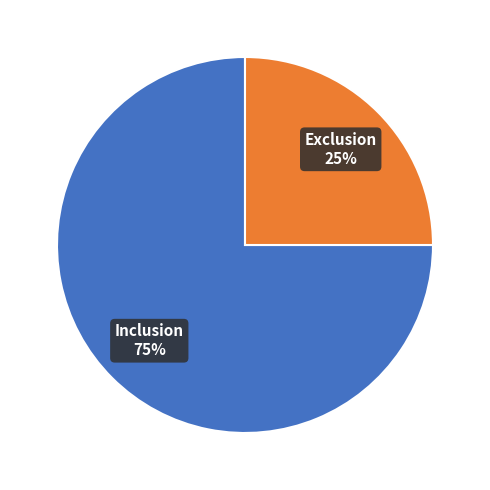

Count the number of slices in the pie.

2